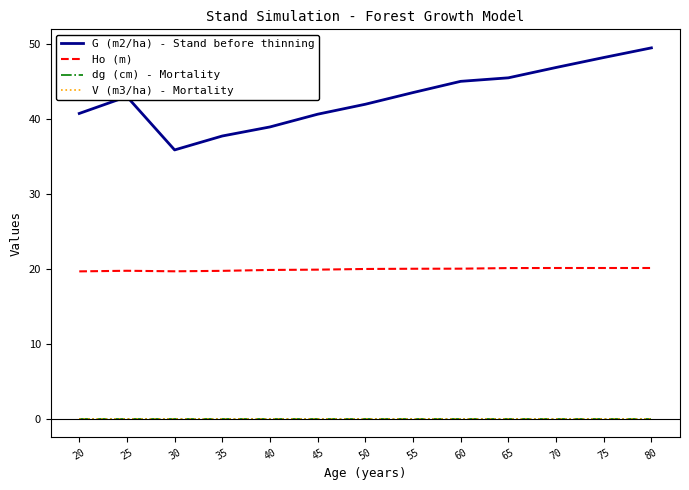

Is this an area chart (filled region under the line)?

No